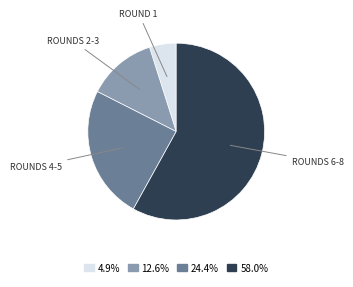

Combined, do 24.4% and 12.6% account for over 50%?

No